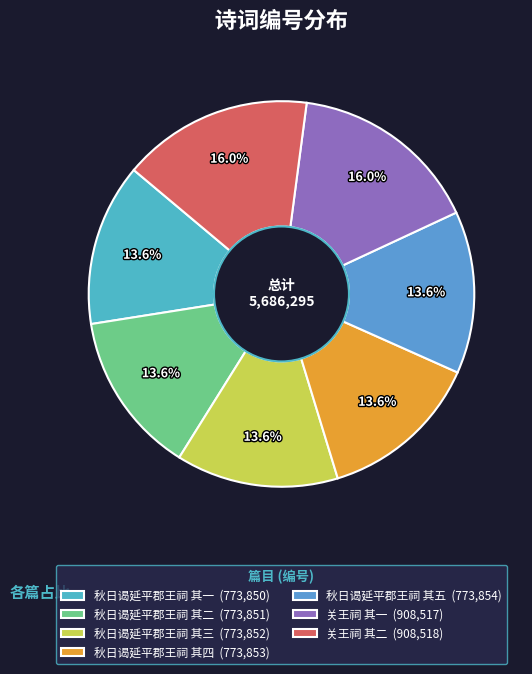

Approximately how many times larger is the value at 秋日谒延平郡王祠 其二 compared to 秋日谒延平郡王祠 其四?

1.0